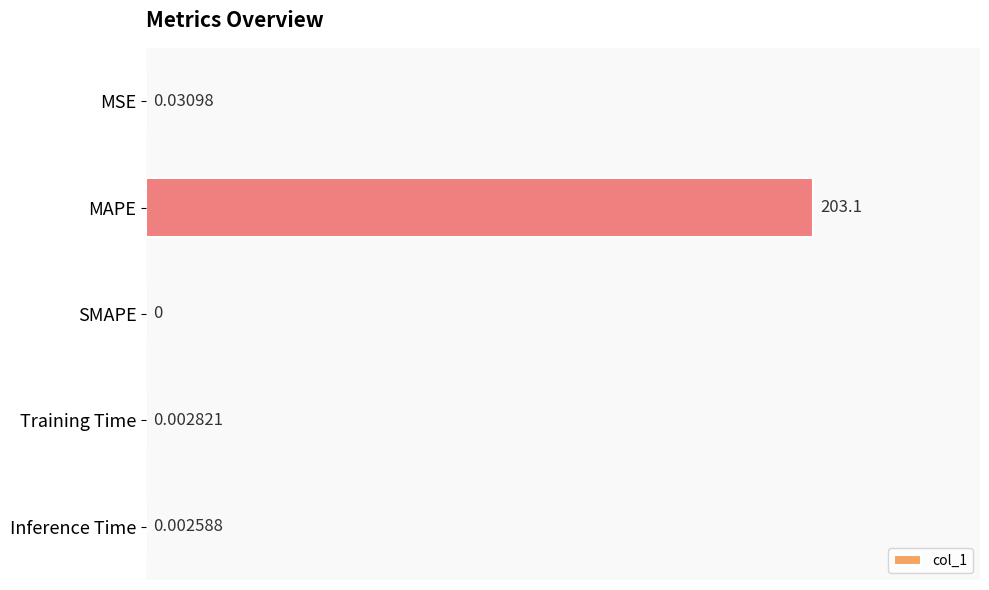

Which label corresponds to the largest value in the chart?

MAPE